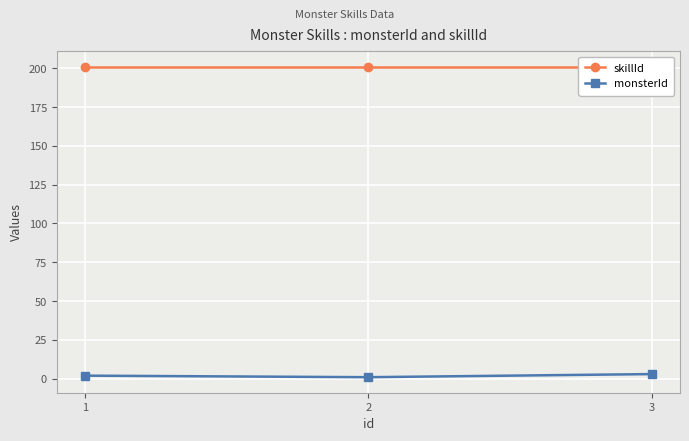

Rank the series at 3 from lowest to highest value.

monsterId, skillId